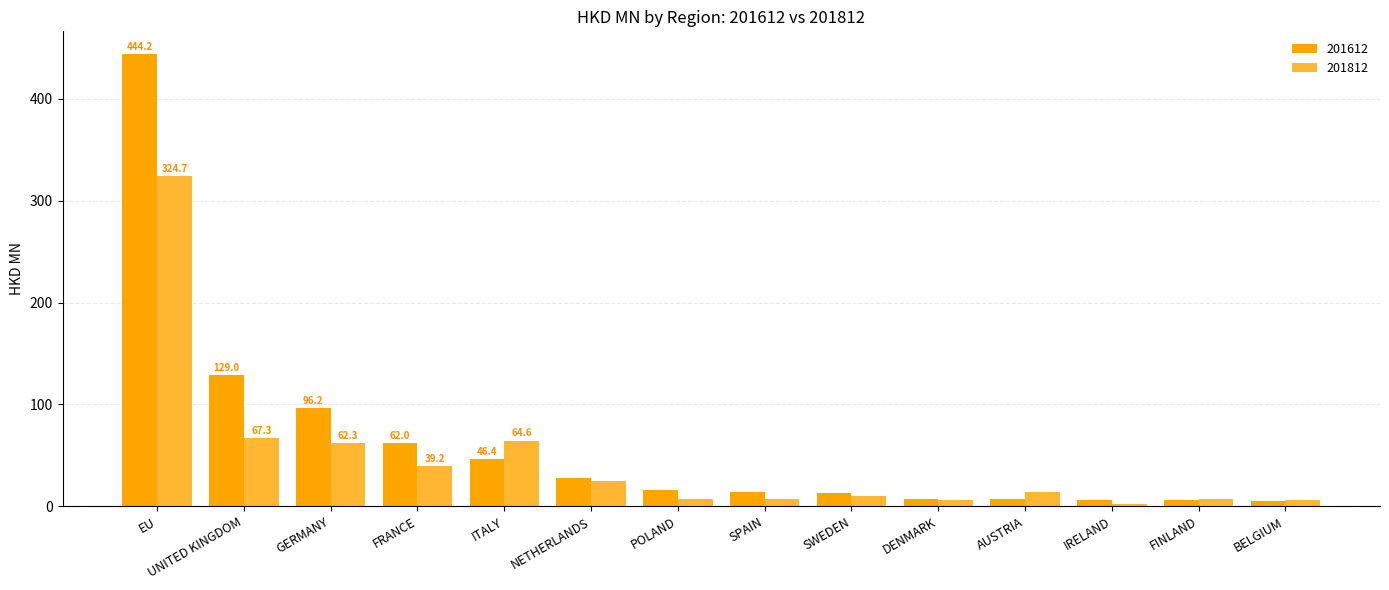

At which label is 201612 closest to 224?

UNITED KINGDOM